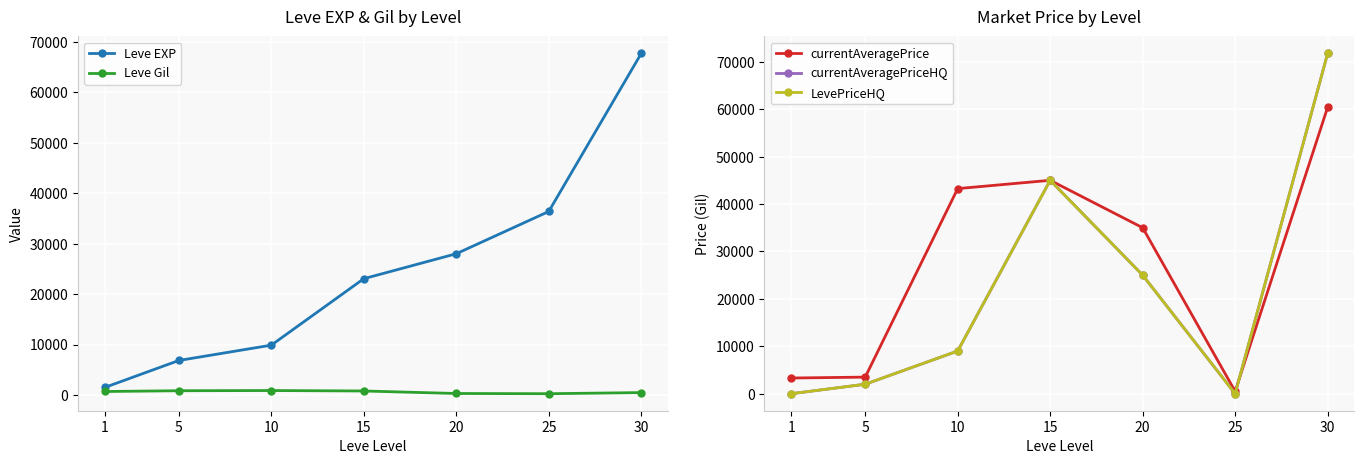

How many categories are shown in the chart?

7